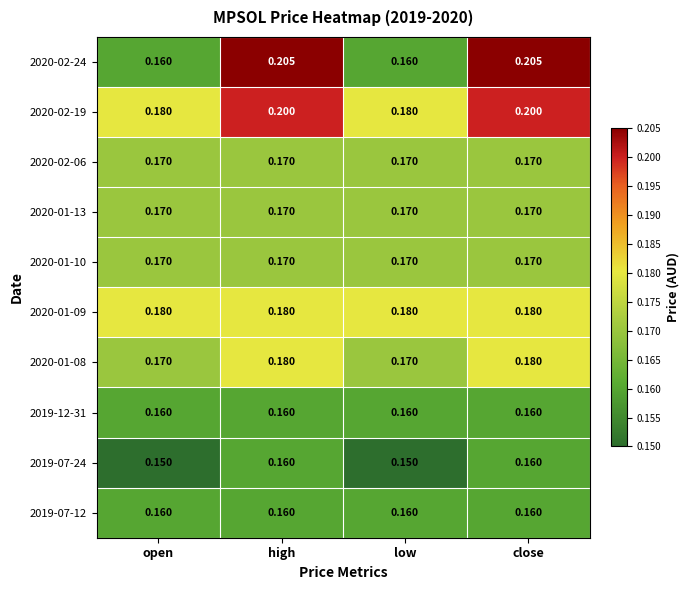

Is the value of 2020-01-09 at open greater than the value of 2020-02-06 at open?

Yes